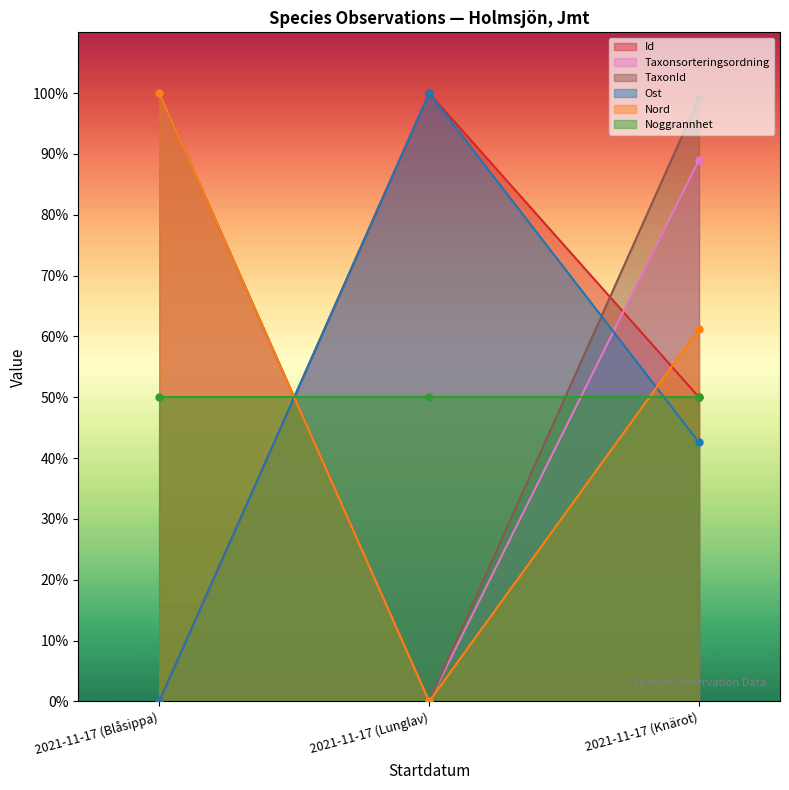

At how many categories does at least one series exceed 11?

3